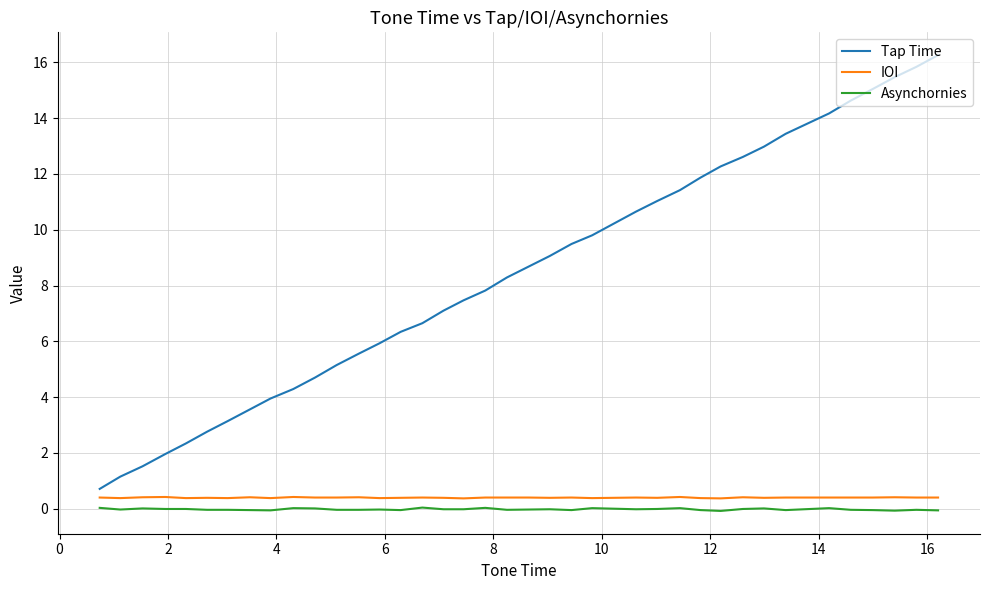

How many lines are shown in the chart?

3